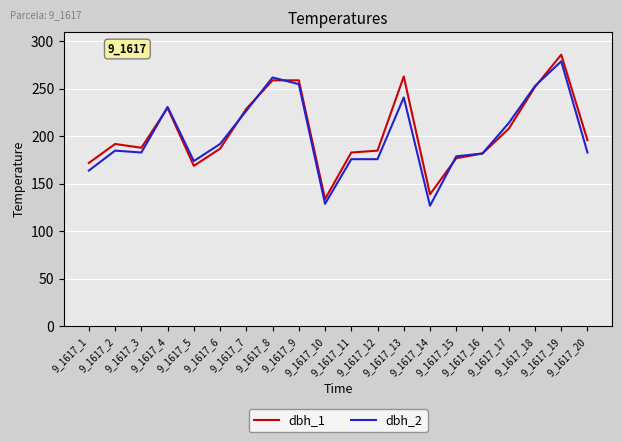

How many distinct data groups are displayed?

2